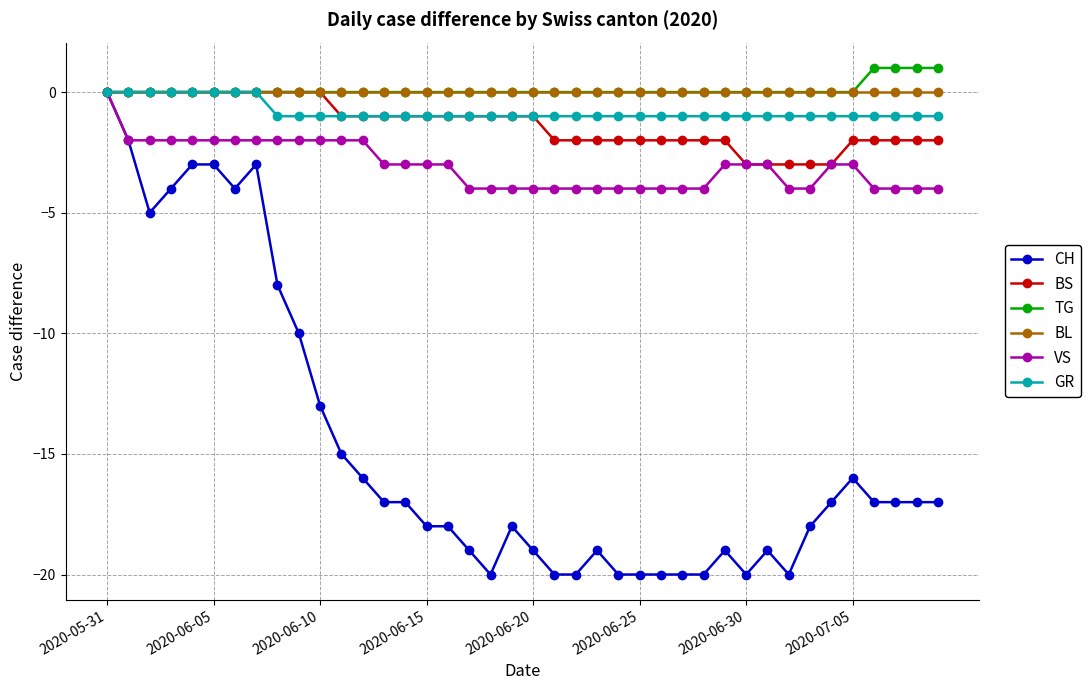

What is the minimum value shown in the chart?

-20